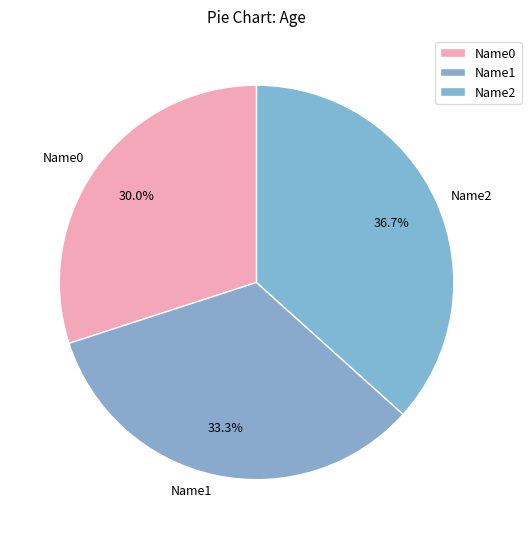

To the nearest percent, what is the difference between the largest and smallest slice percentages?

7%